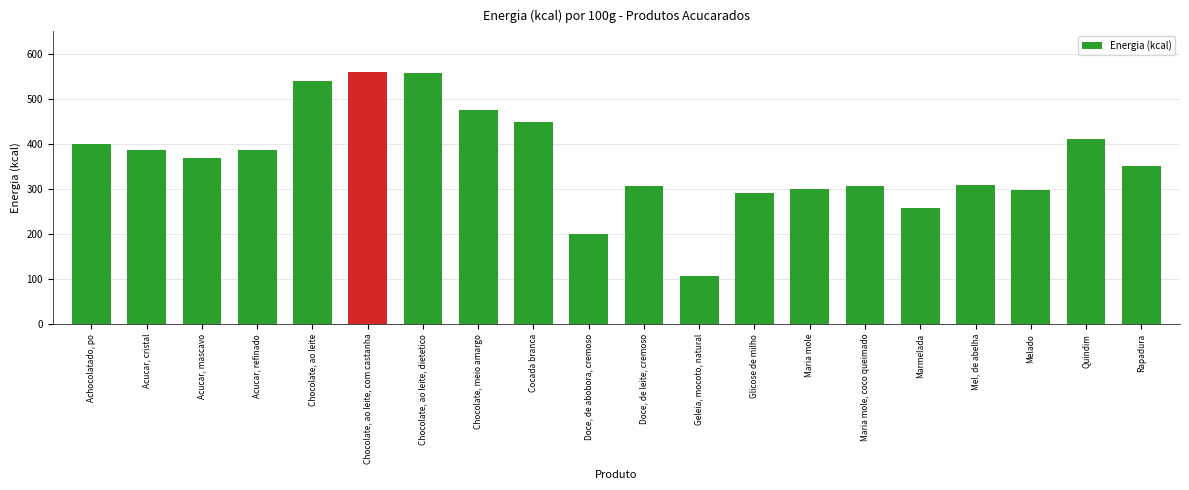

What value does the data have at Chocolate, ao leite, dietetico, to the nearest 10?

560